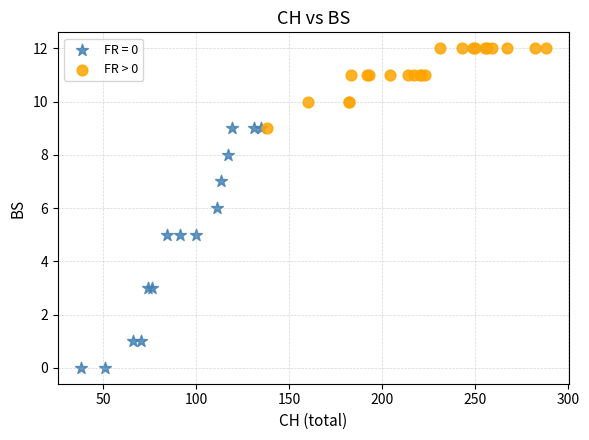

Which series reaches the minimum Y coordinate?

FR = 0